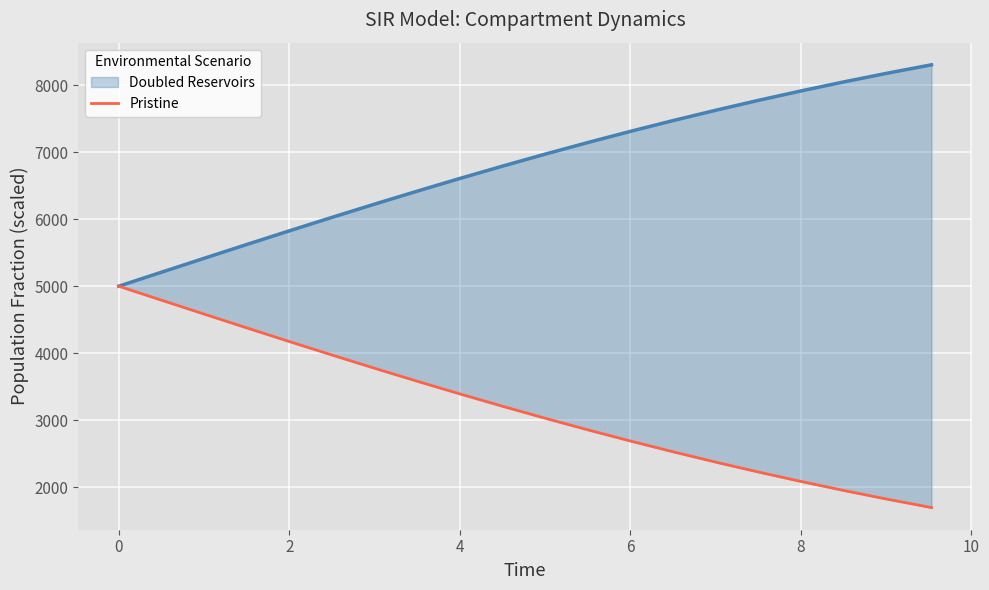

How many data points are above 3202?

10